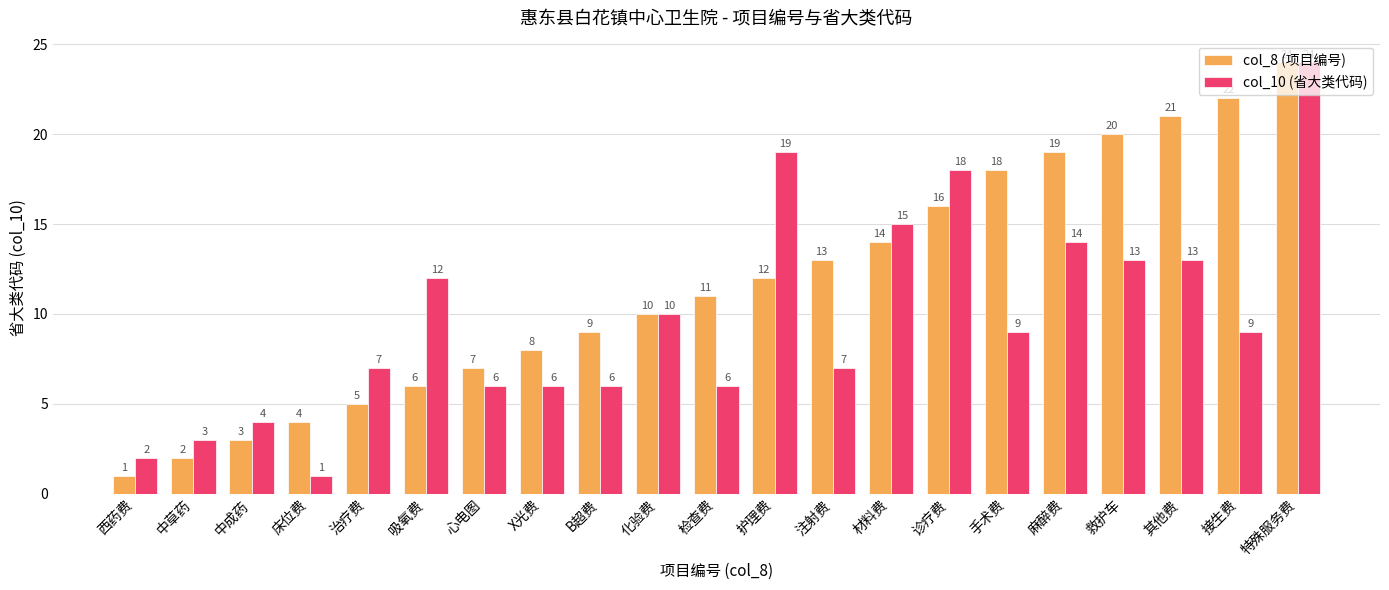

Where is col_10 (省大类代码) nearest to the value 12?

吸氧费